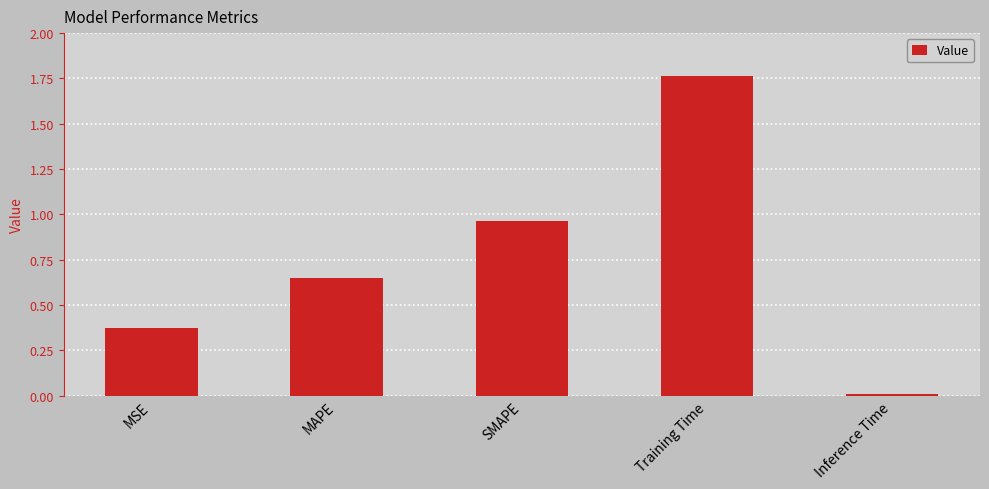

True or false: the data shows 0.0 at Inference Time.

True